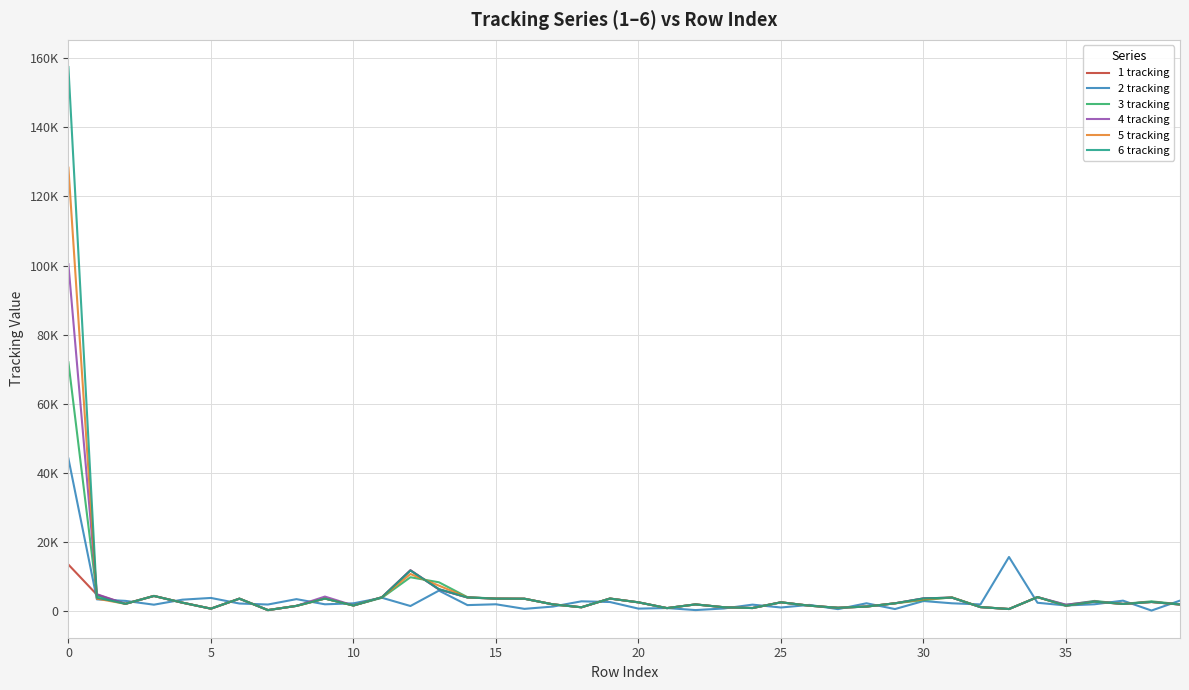

What are all the series names shown in the legend?

1 tracking, 2 tracking, 3 tracking, 4 tracking, 5 tracking, 6 tracking